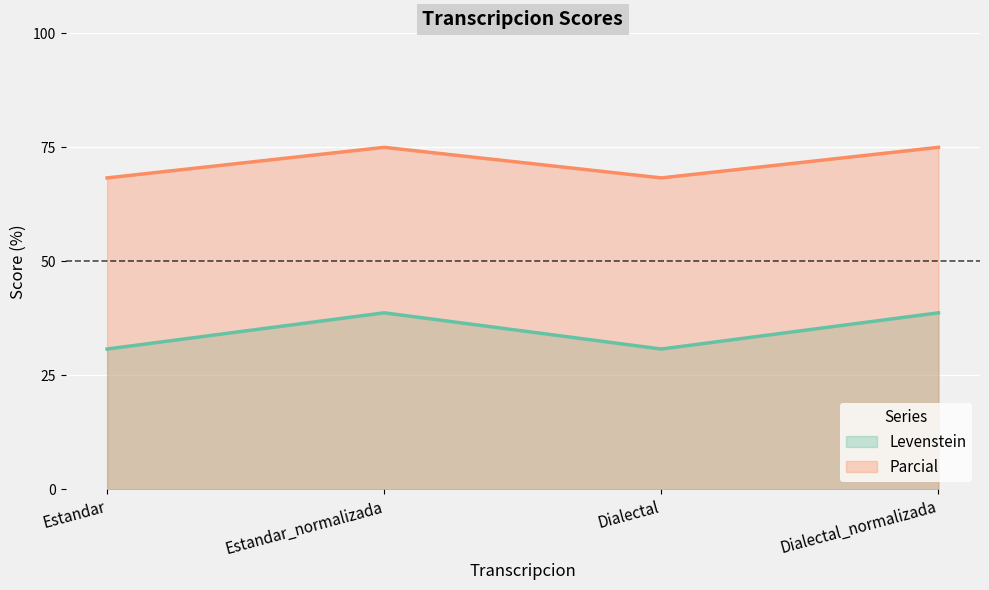

List the series in order of their overall mean, highest first.

Parcial, Levenstein